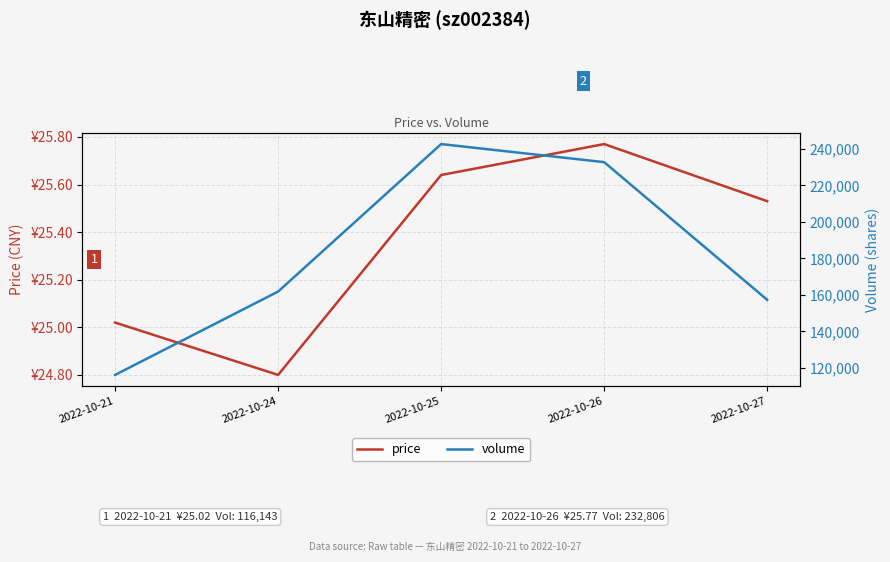

Count the number of categories in the chart.

5